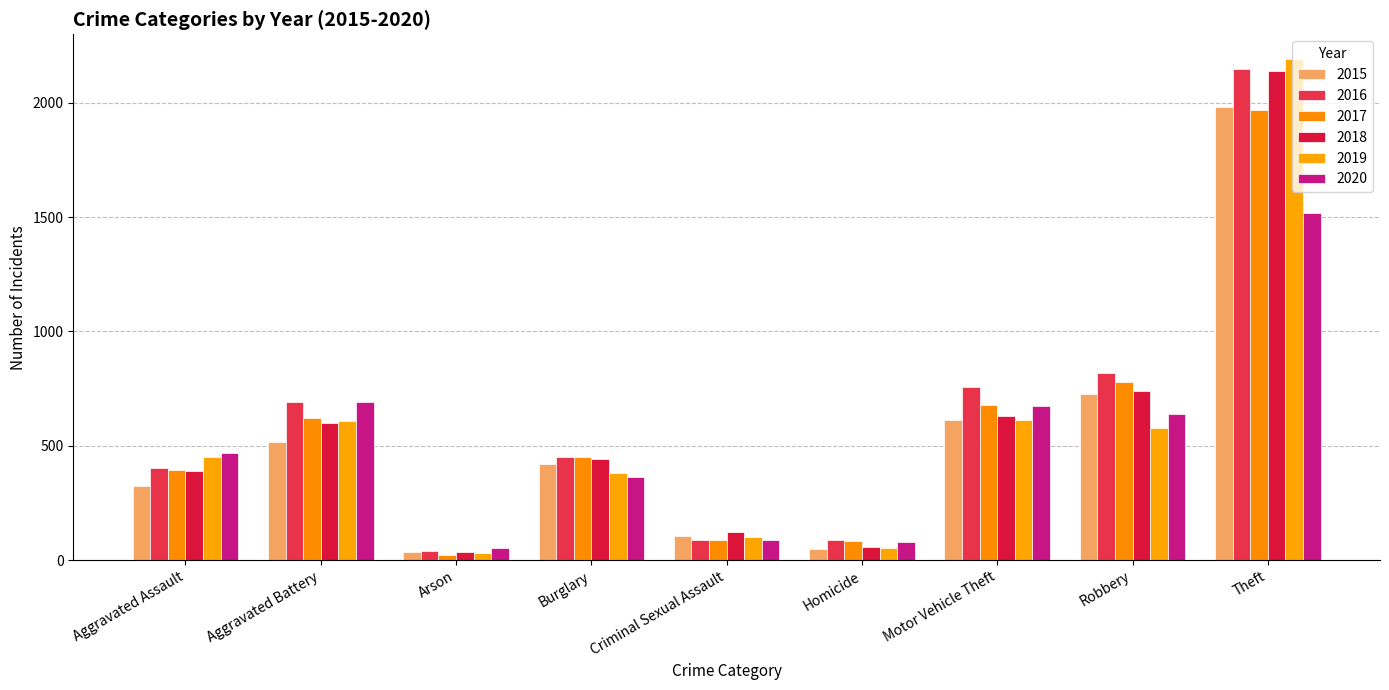

What position from the right is Homicide?

4